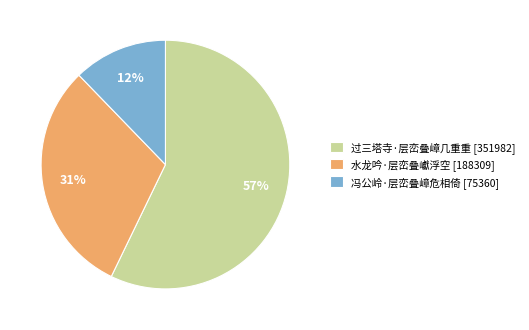

Is the sum of 冯公岭·层峦叠嶂危相倚 [75360] and 水龙吟·层峦叠巘浮空 [188309] greater than half?

No